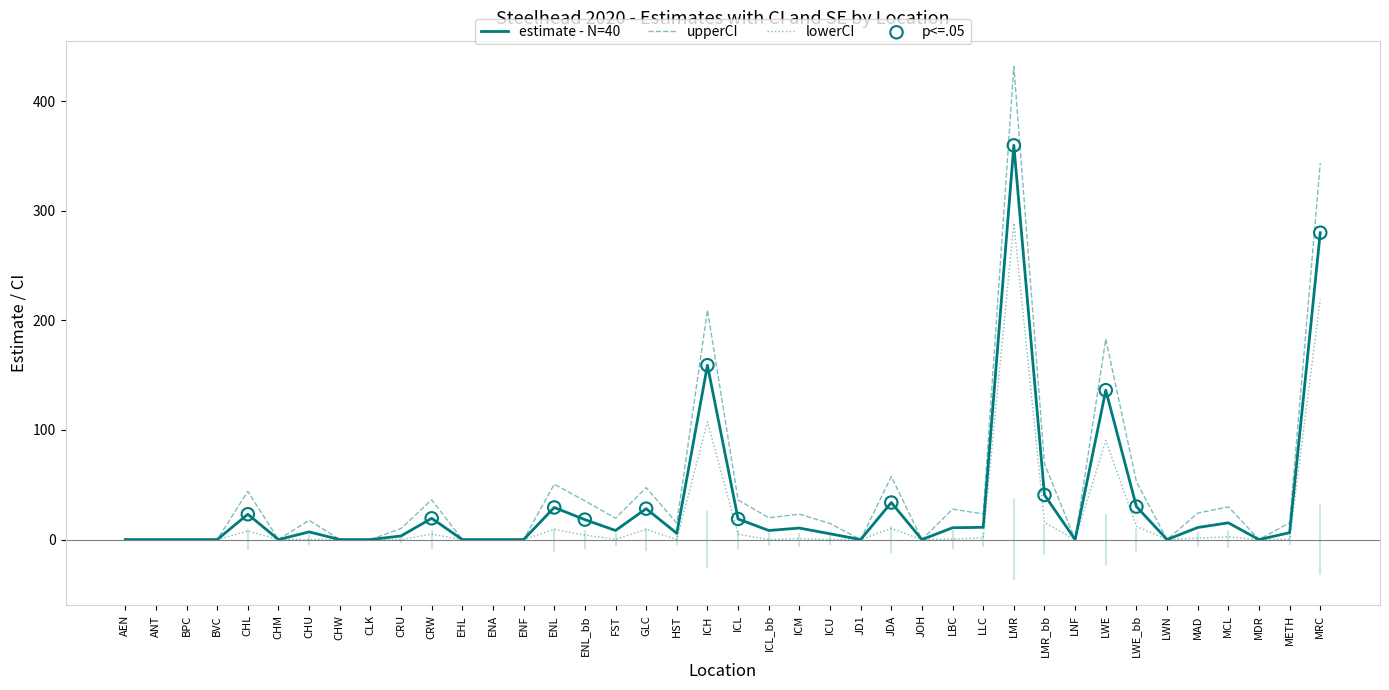

At which category is the sum across all series the highest?

LMR